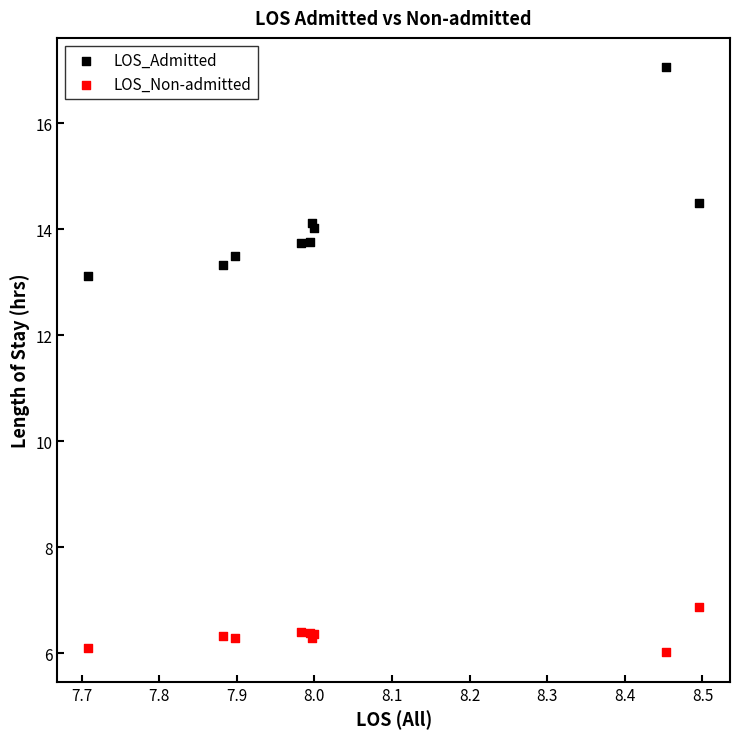

In the LOS_Admitted series, what Y value is closest to 15?

14.5